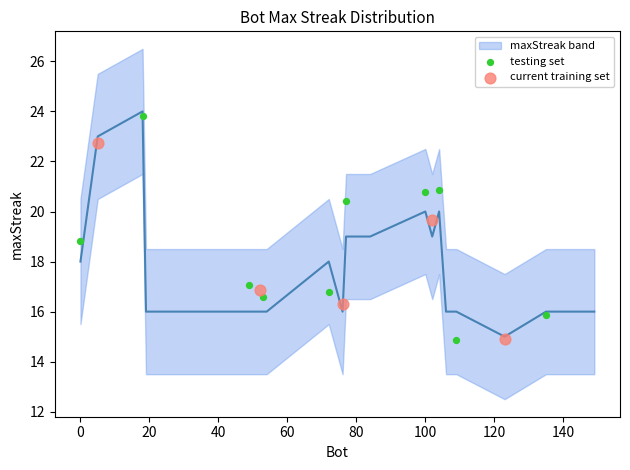

Which series has the widest spread of Y values?

testing set